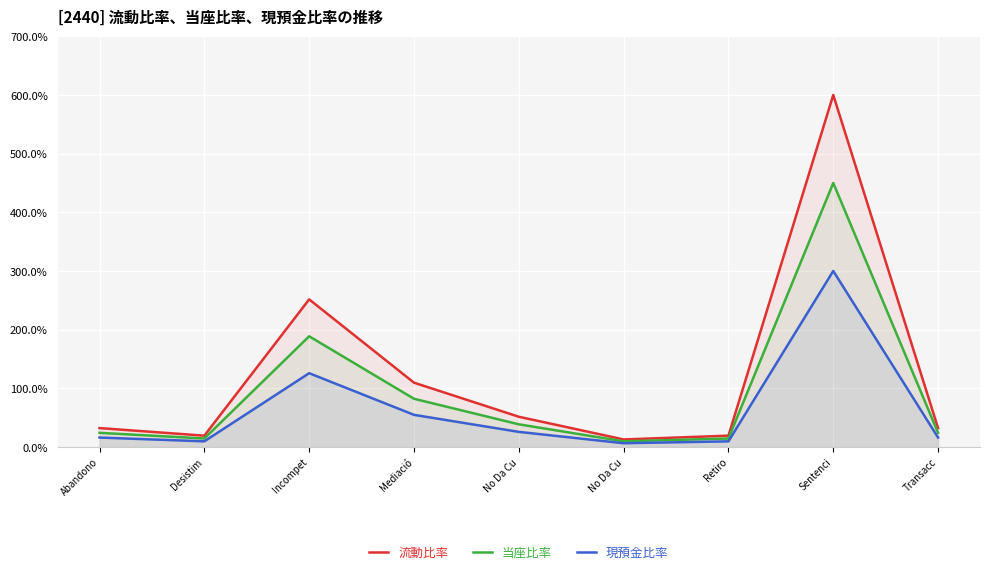

True or false: 現預金比率 has a value of 9.7 at Desistim.

True